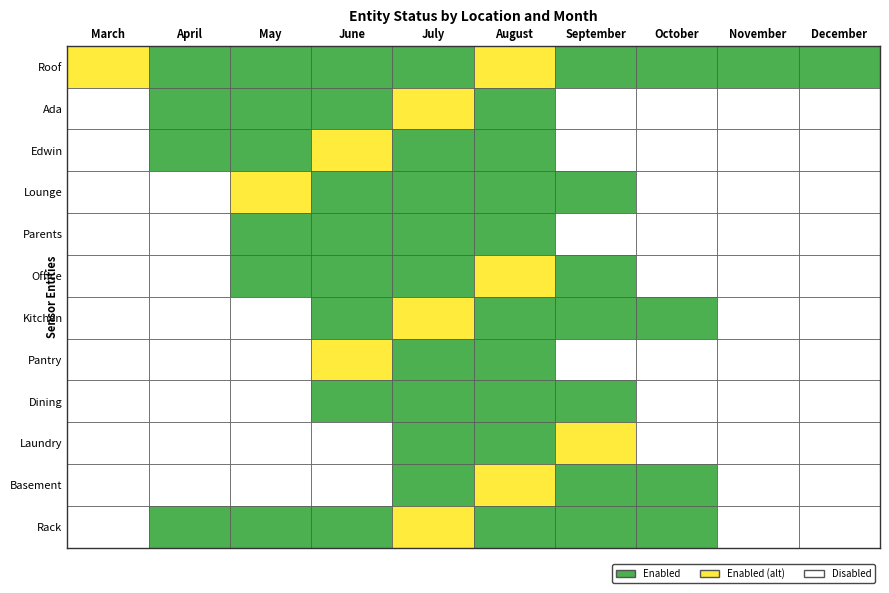

Which series has the largest range (max minus min)?

Ada